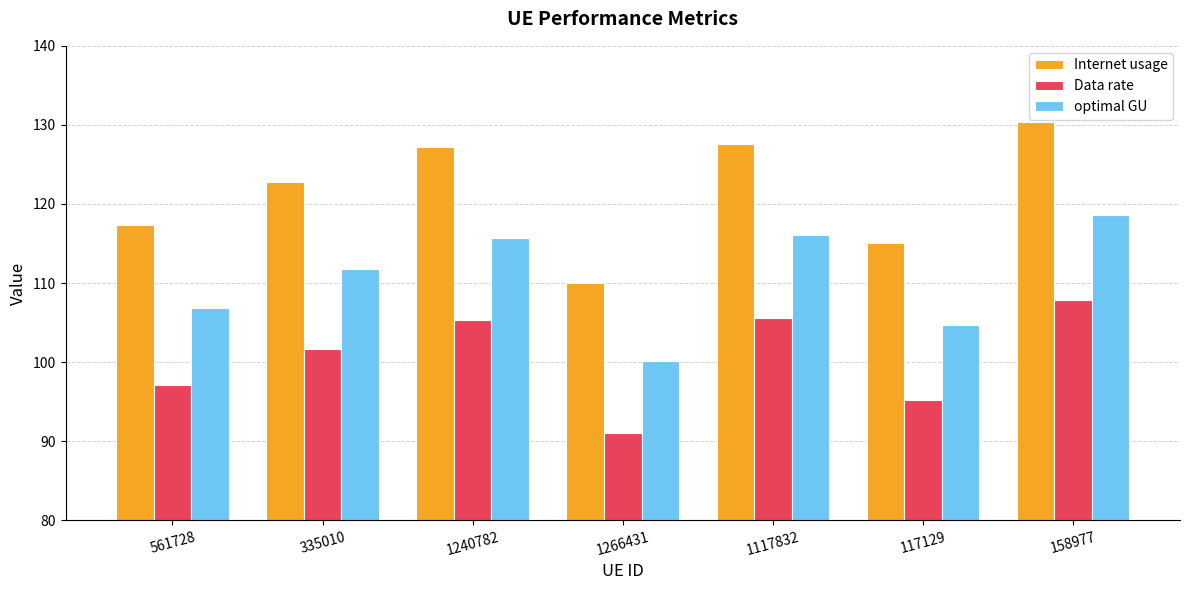

What position from the right is 158977?

1